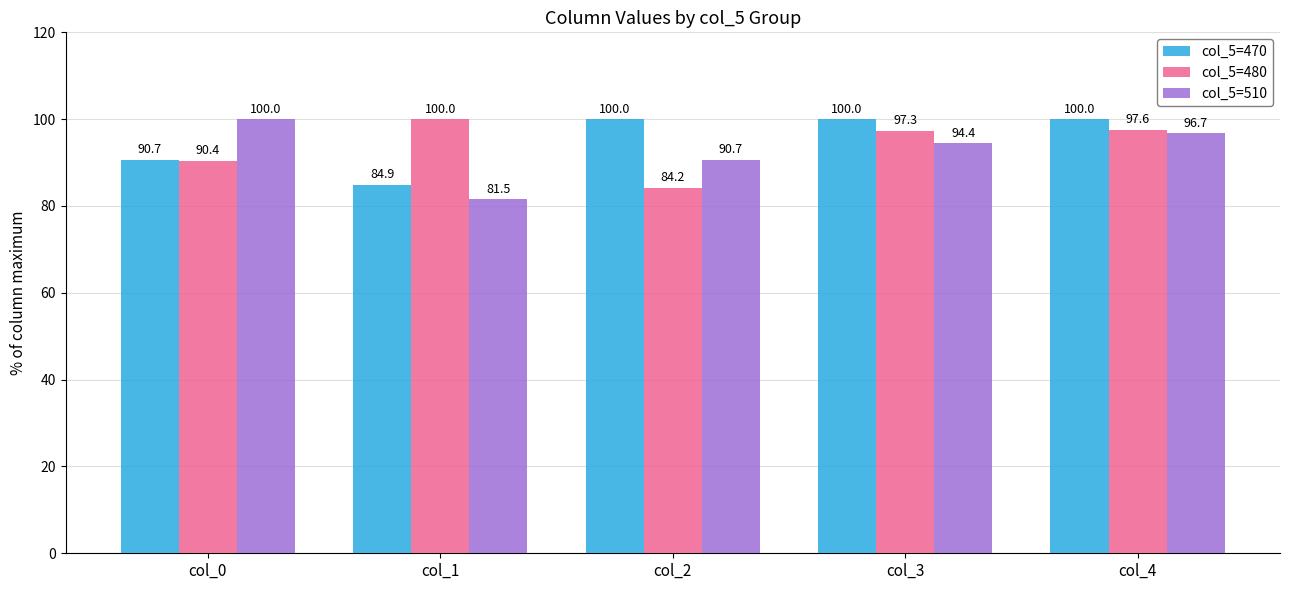

Rank the categories by col_5=510 value from highest to lowest.

col_0, col_4, col_3, col_2, col_1